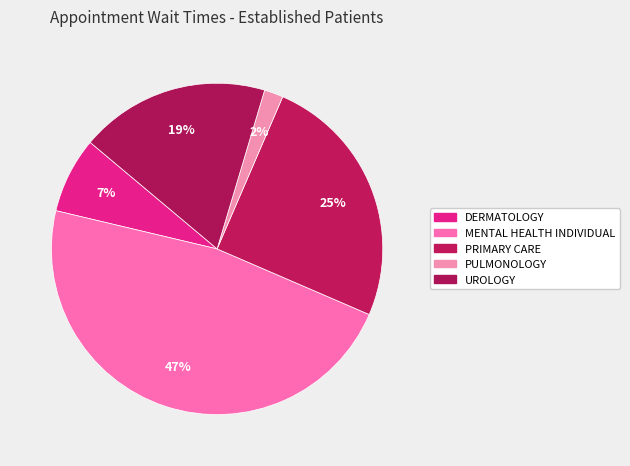

What percentage do MENTAL HEALTH INDIVIDUAL and PULMONOLOGY together represent?

49.1%